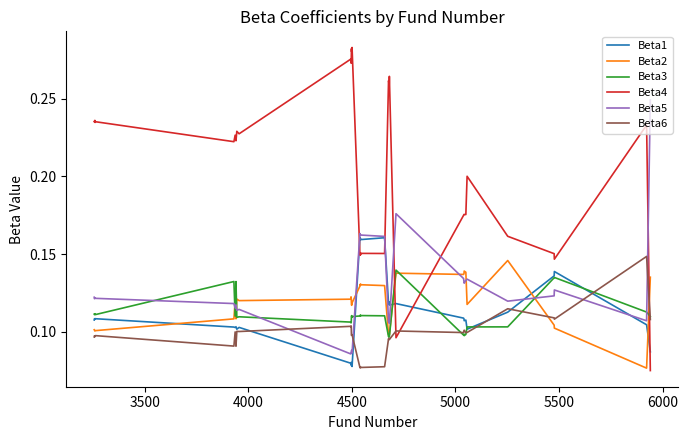

True or false: Beta6 and Beta5 cross at least once.

True